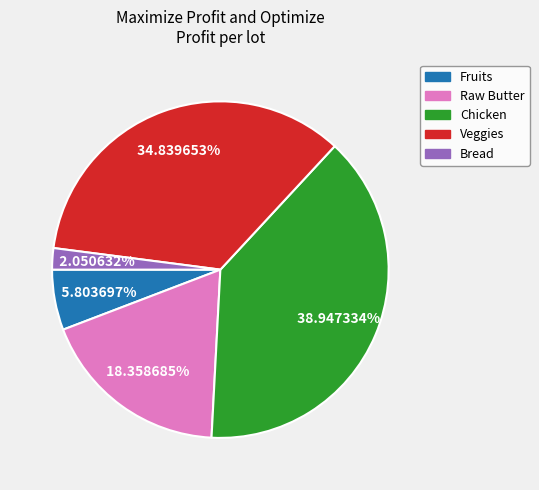

What percentage is the Chicken slice, to the nearest percent?

39%